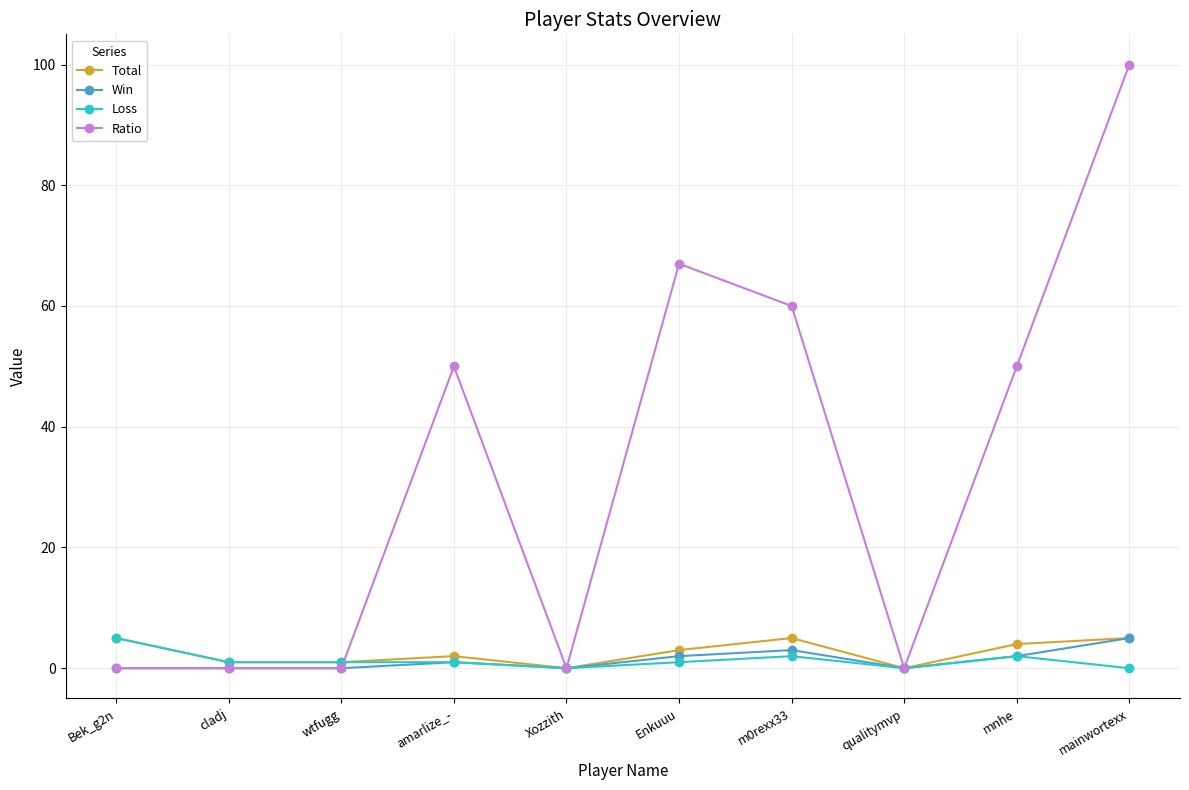

At which label does Loss reach its peak?

Bek_g2n